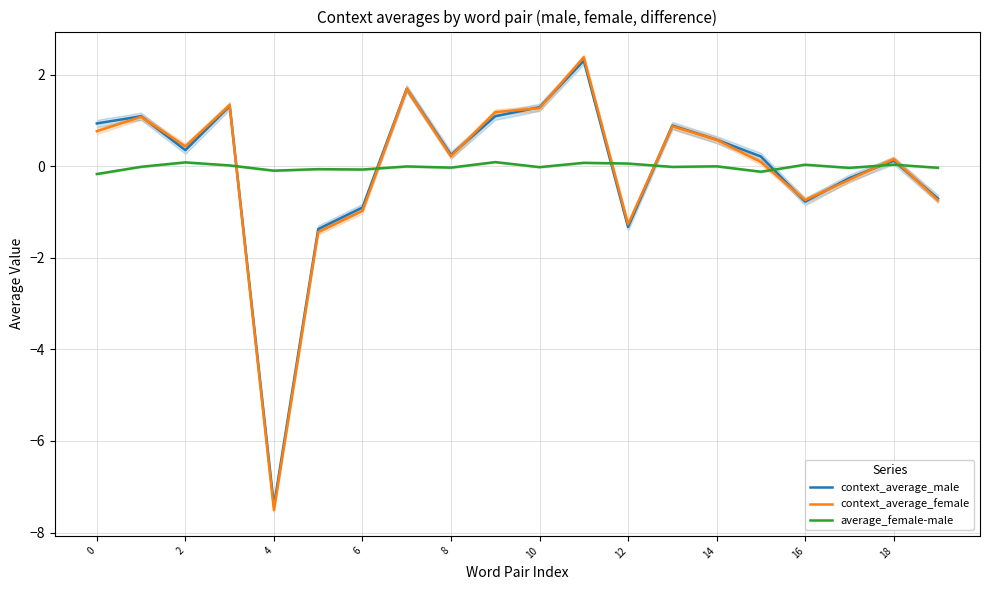

How many data points in average_female-male are above 0?

7